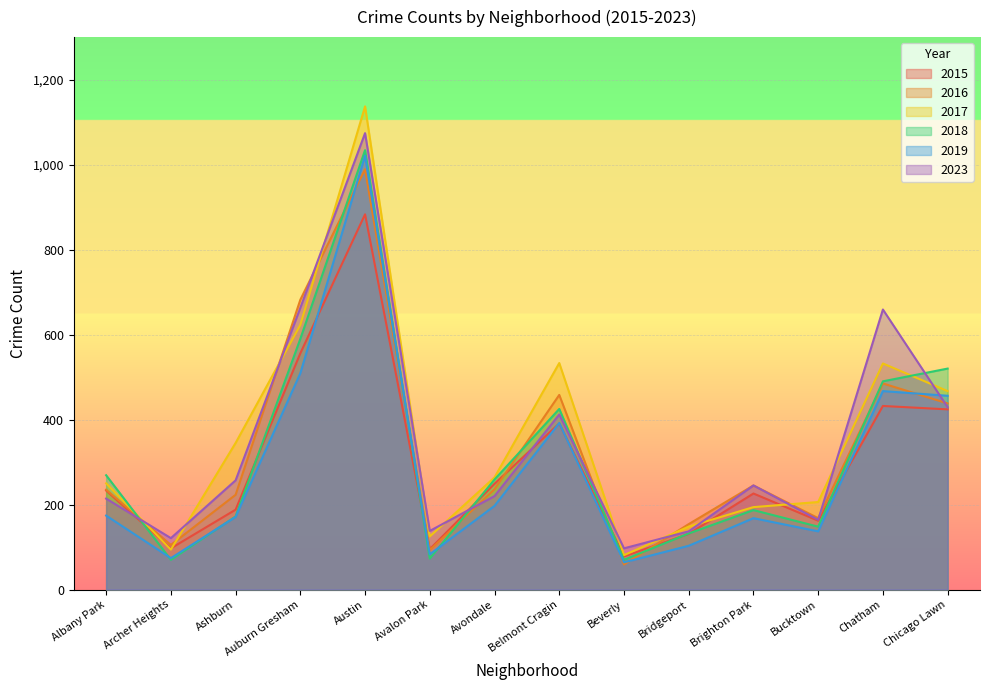

At which label does 2016 first exceed 236?

Auburn Gresham